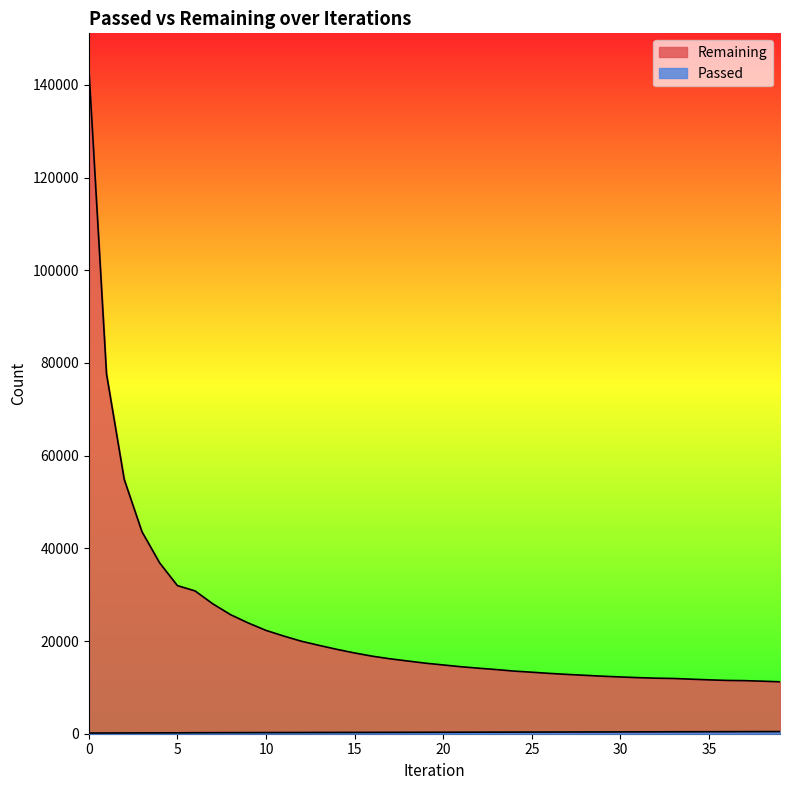

At which label is Passed closest to 305?

18